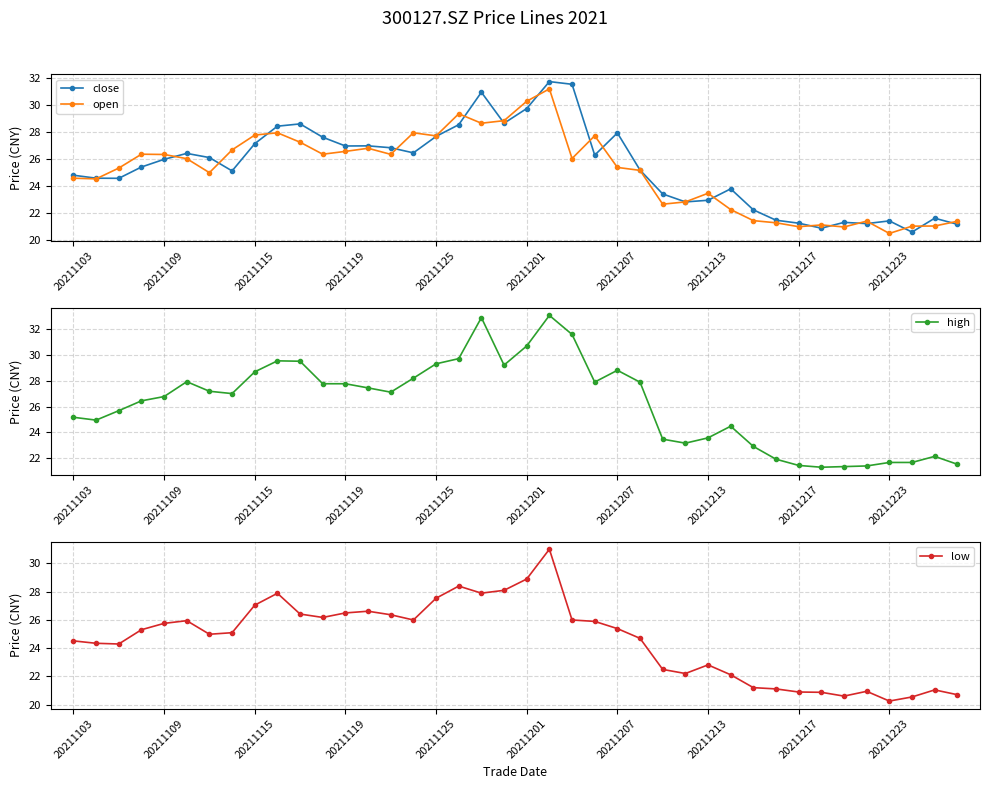

What position from the left is 19?

20